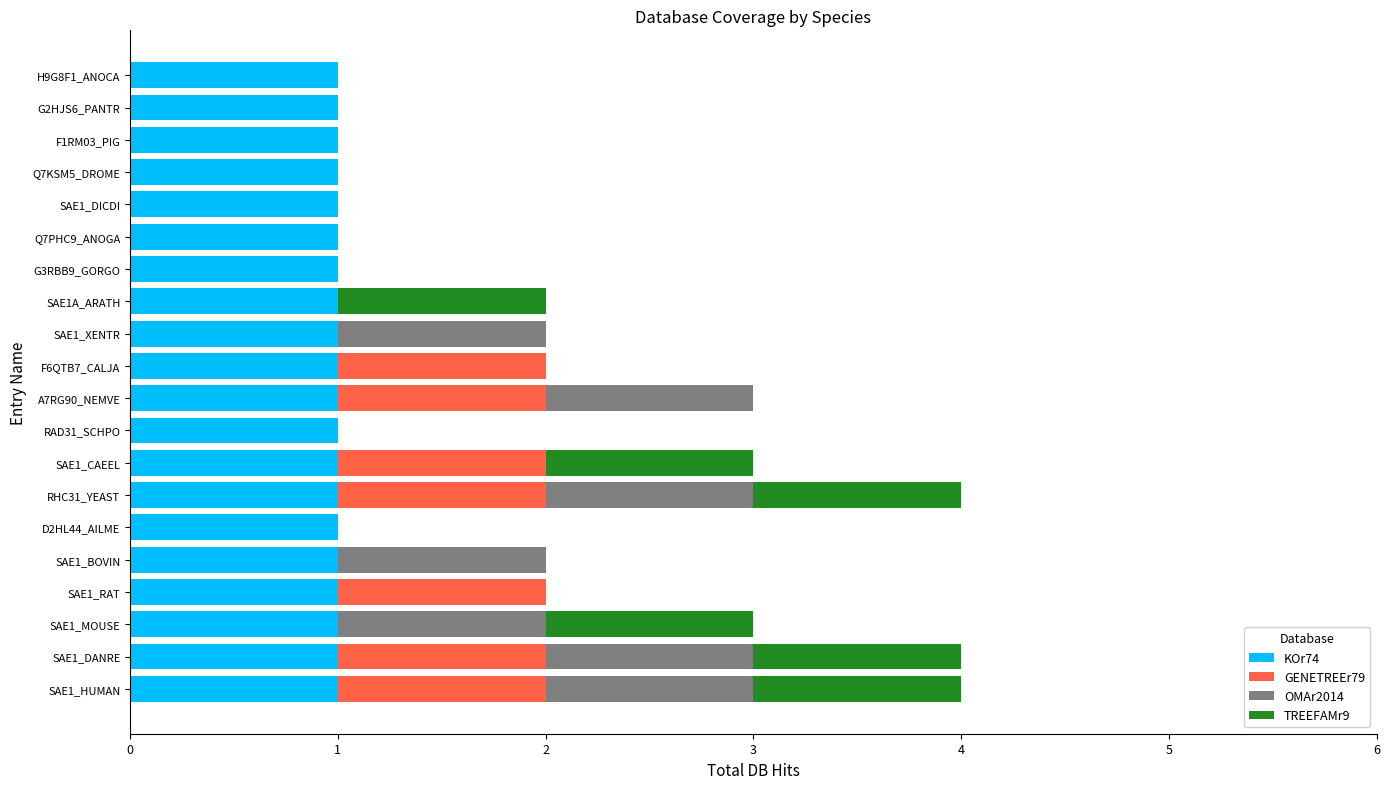

The value of KOr74 at RHC31_YEAST is 2. True or false?

False